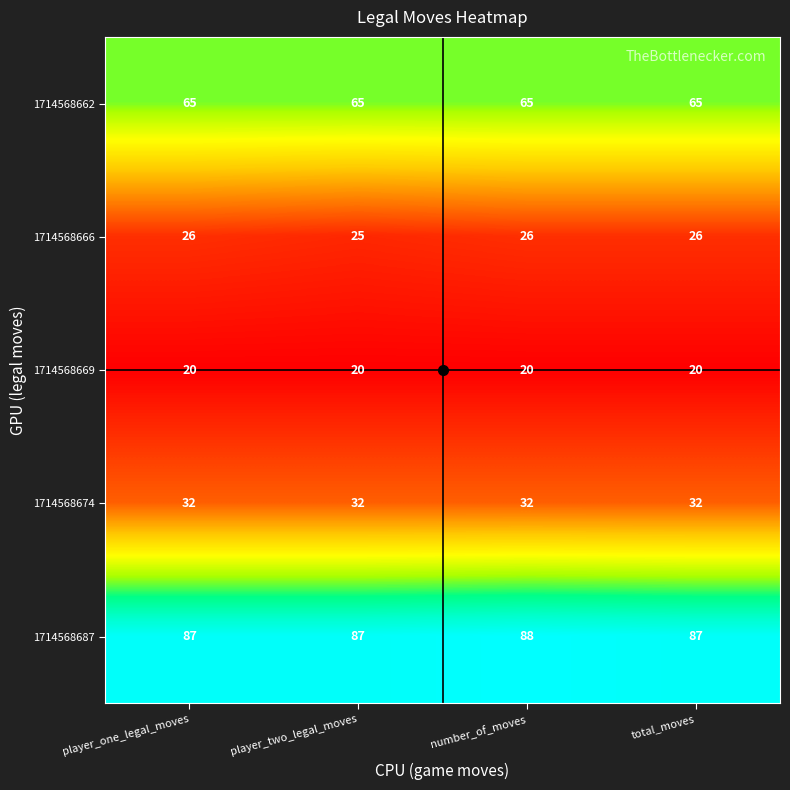

At which label is 1714568666 closest to 25?

player_two_legal_moves